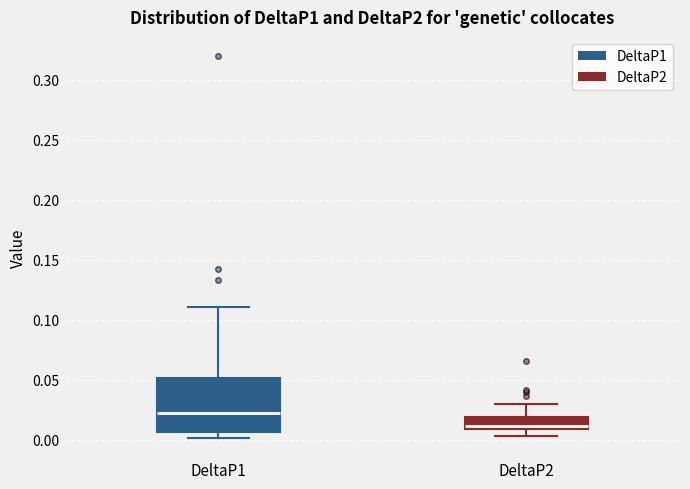

Reading left to right, transcribe this box plot: for each box, give where its median line is, the range the box spans, and where its two whiskers end, as read against the y-axis. The values are not printed on the chart, so give them approximately, as read against the axis.

DeltaP1: median 0.020, box 0.005 to 0.050, whiskers 0.000 to 0.110
DeltaP2: median 0.010 (just above the box's lower edge), box 0.010 to 0.020, whiskers 0.005 to 0.030